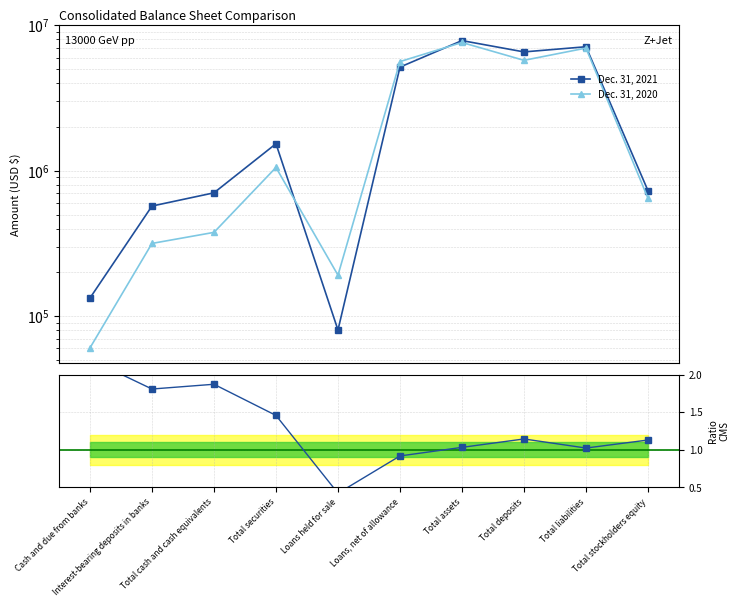

What is the difference between the highest and lowest values at Total assets?

7861284.0